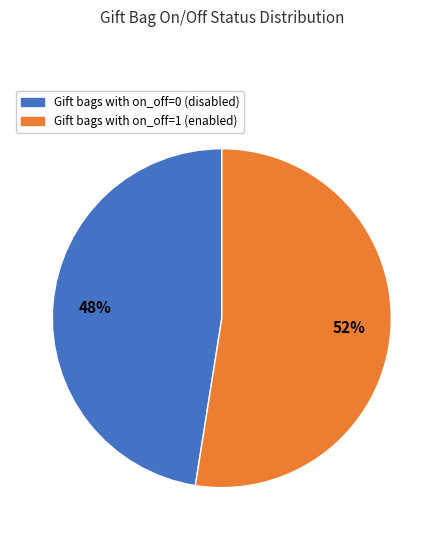

Is there any slice that represents more than half of the pie?

Yes